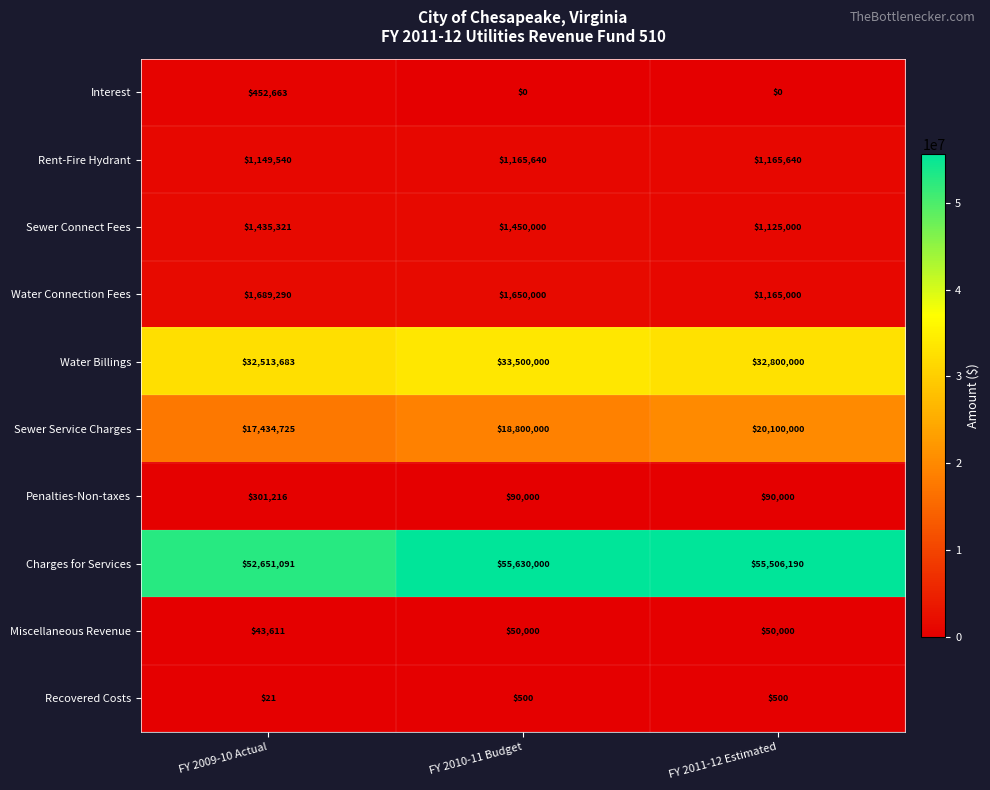

True or false: Sewer Connect Fees has a value of 1435321 at FY 2009-10 Actual.

True